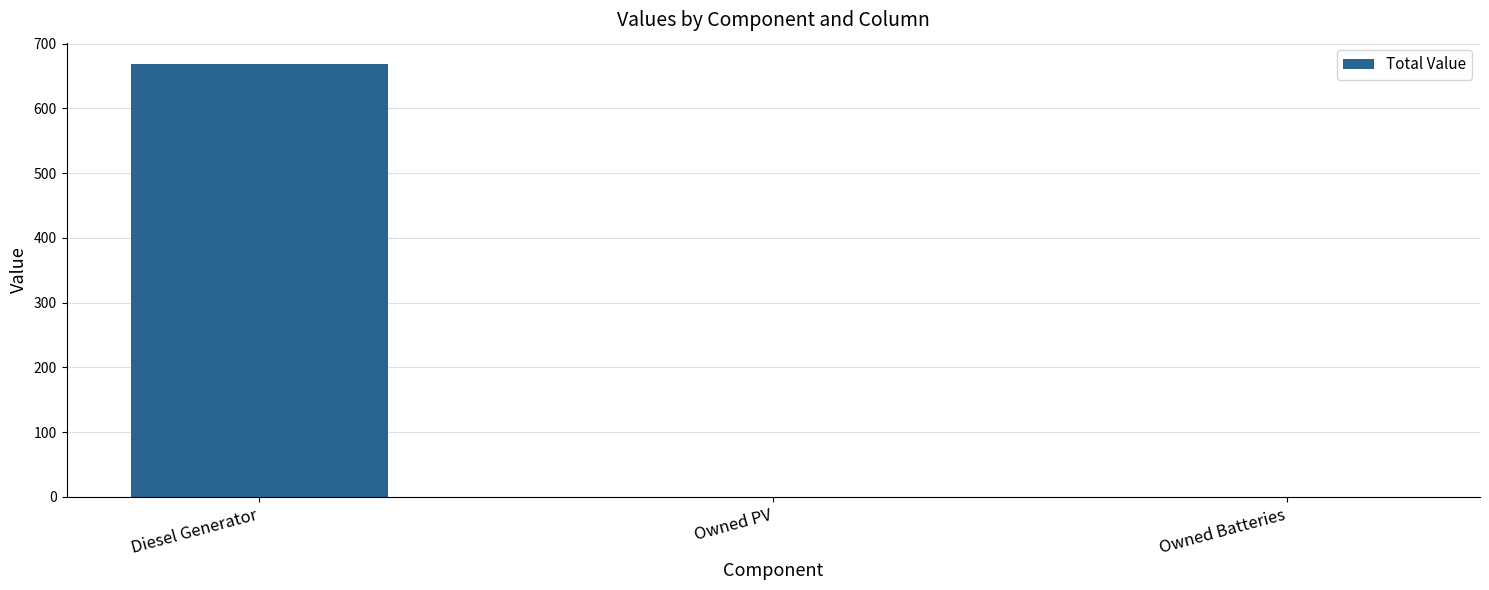

What is the change in value from Diesel Generator to Owned Batteries?

-668